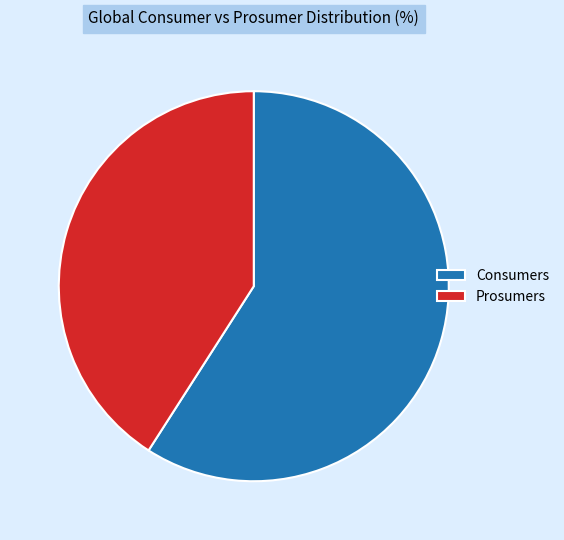

Combined, do Consumers and Prosumers account for over 50%?

Yes